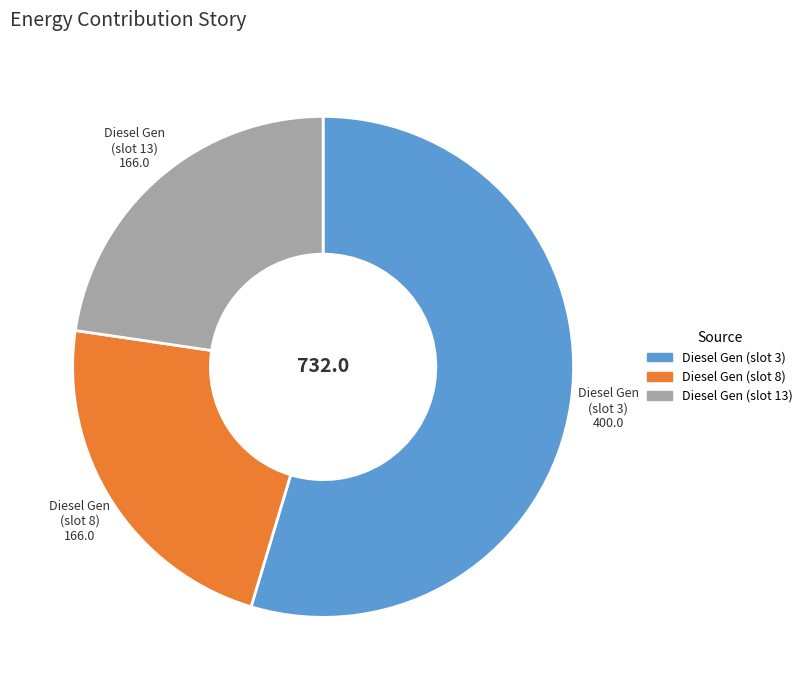

Is there a majority slice in this chart?

Yes